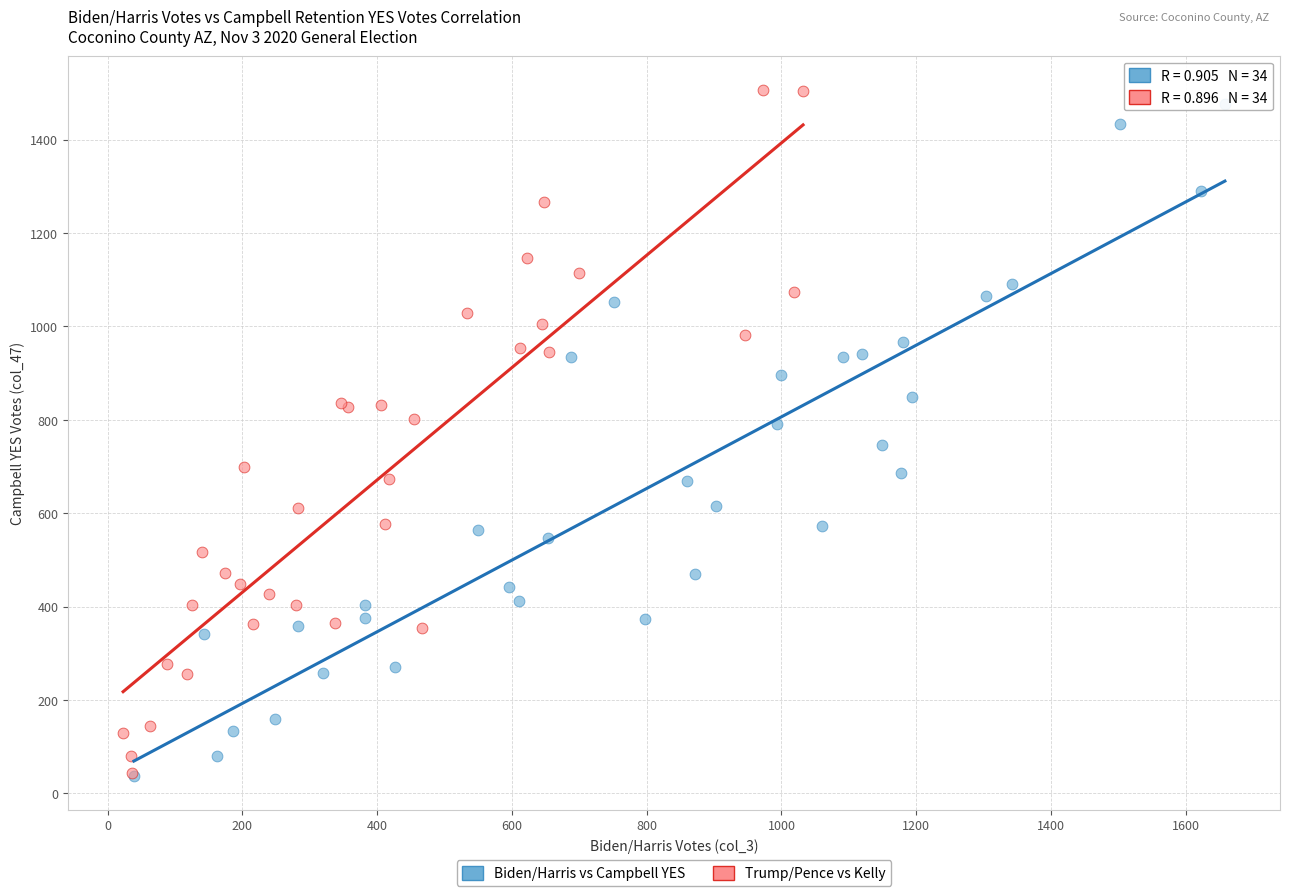

Which series has the largest Y range (max minus min)?

Trump/Pence vs Kelly